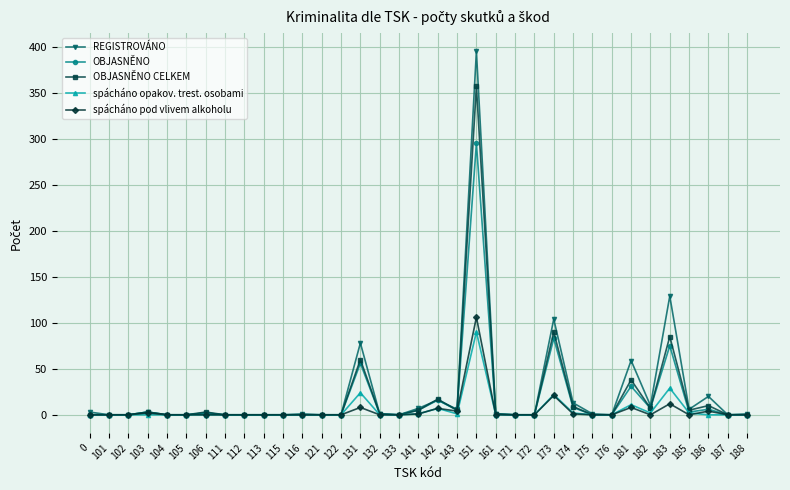

What are all the series names shown in the legend?

REGISTROVÁNO, OBJASNĚNO, OBJASNĚNO CELKEM, spácháno opakov. trest. osobami, spácháno pod vlivem alkoholu